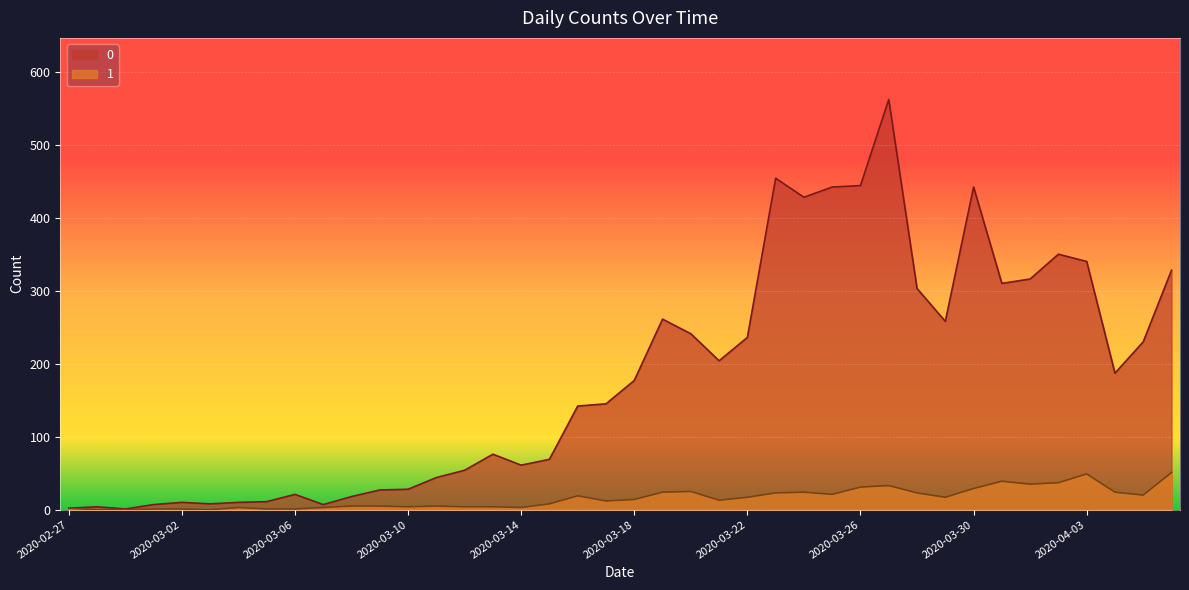

Is it true that 1 equals 10 at 2020-03-19?

False